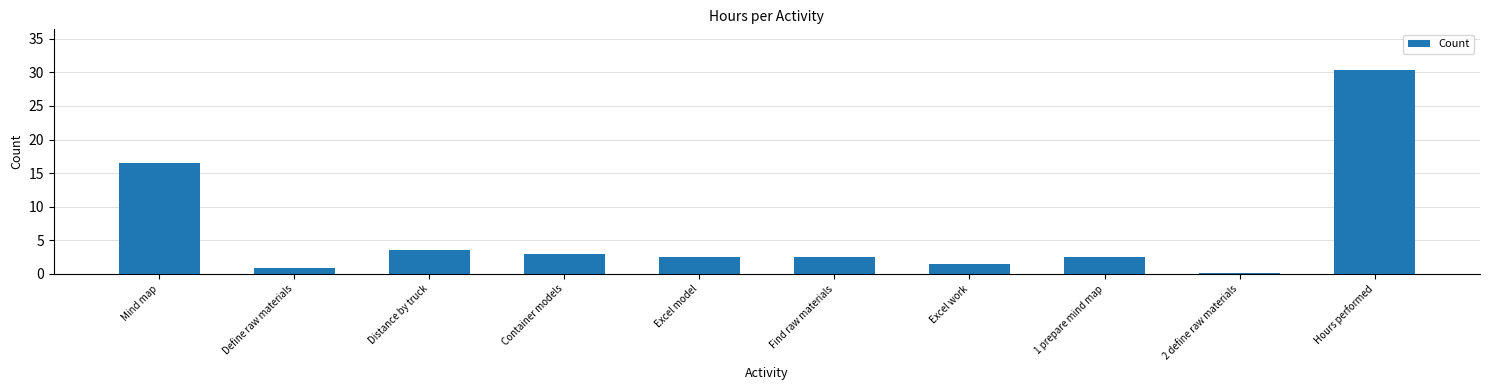

Is it true that the value at Find raw materials is 2.5?

True